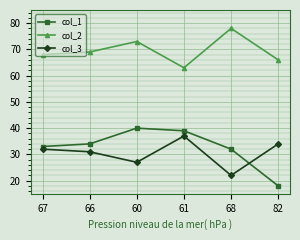

Rank the categories by col_2 value from lowest to highest.

61, 82, 67, 66, 60, 68